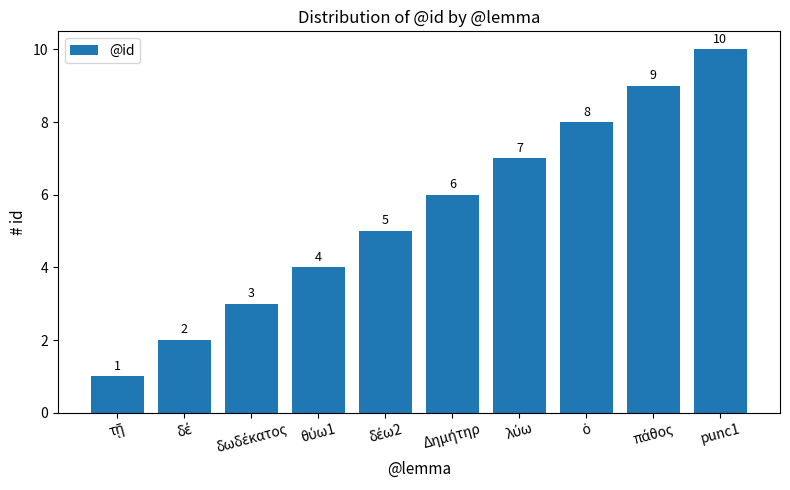

What is the maximum value shown in the chart?

10